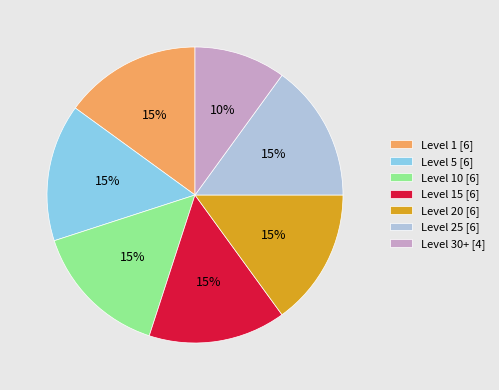

To the nearest percent, what is the difference between the largest and smallest slice percentages?

5%